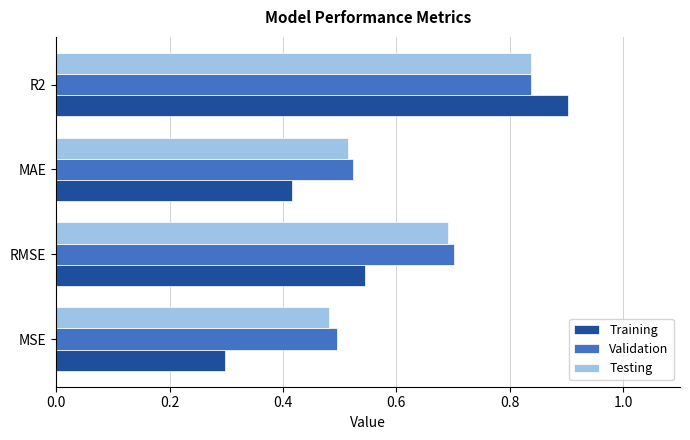

List the labels in order of Validation value, largest first.

R2, RMSE, MAE, MSE